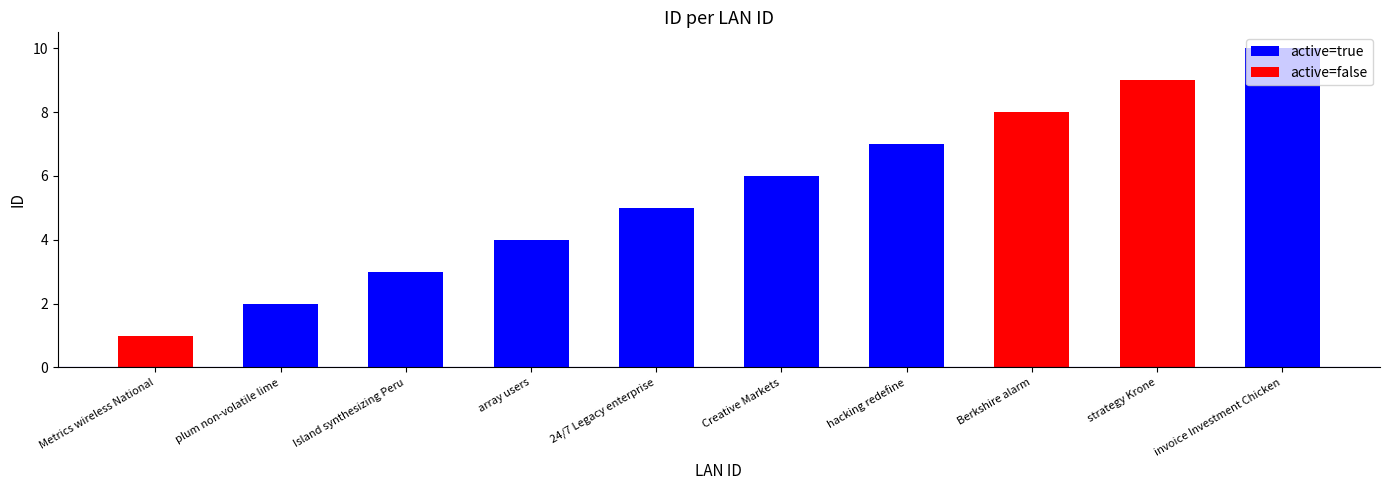

True or false: the data shows 6 at Creative Markets.

True